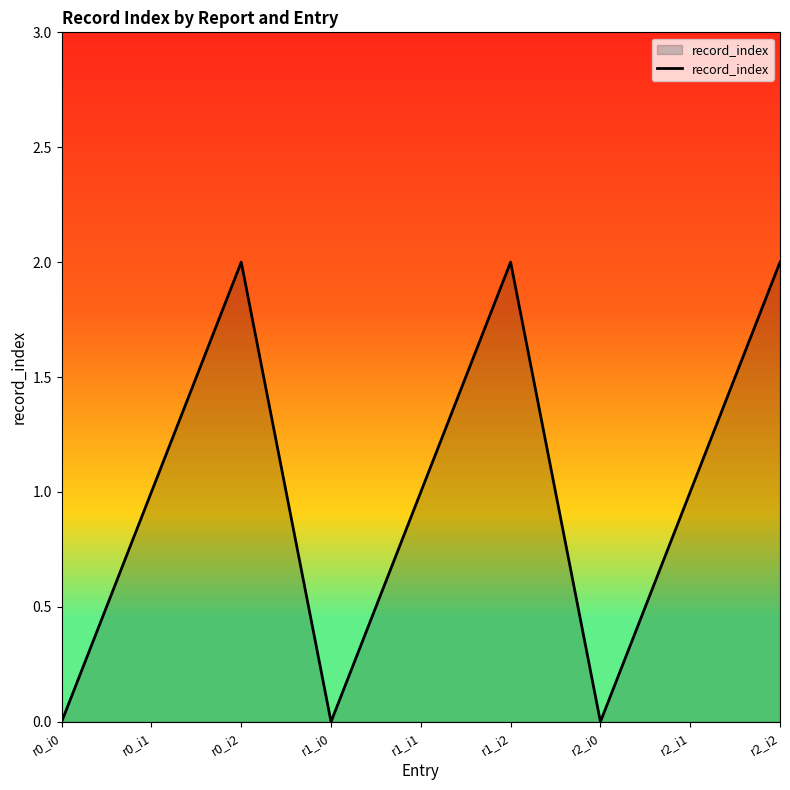

At which category does the data reach its first local peak?

r0_i2